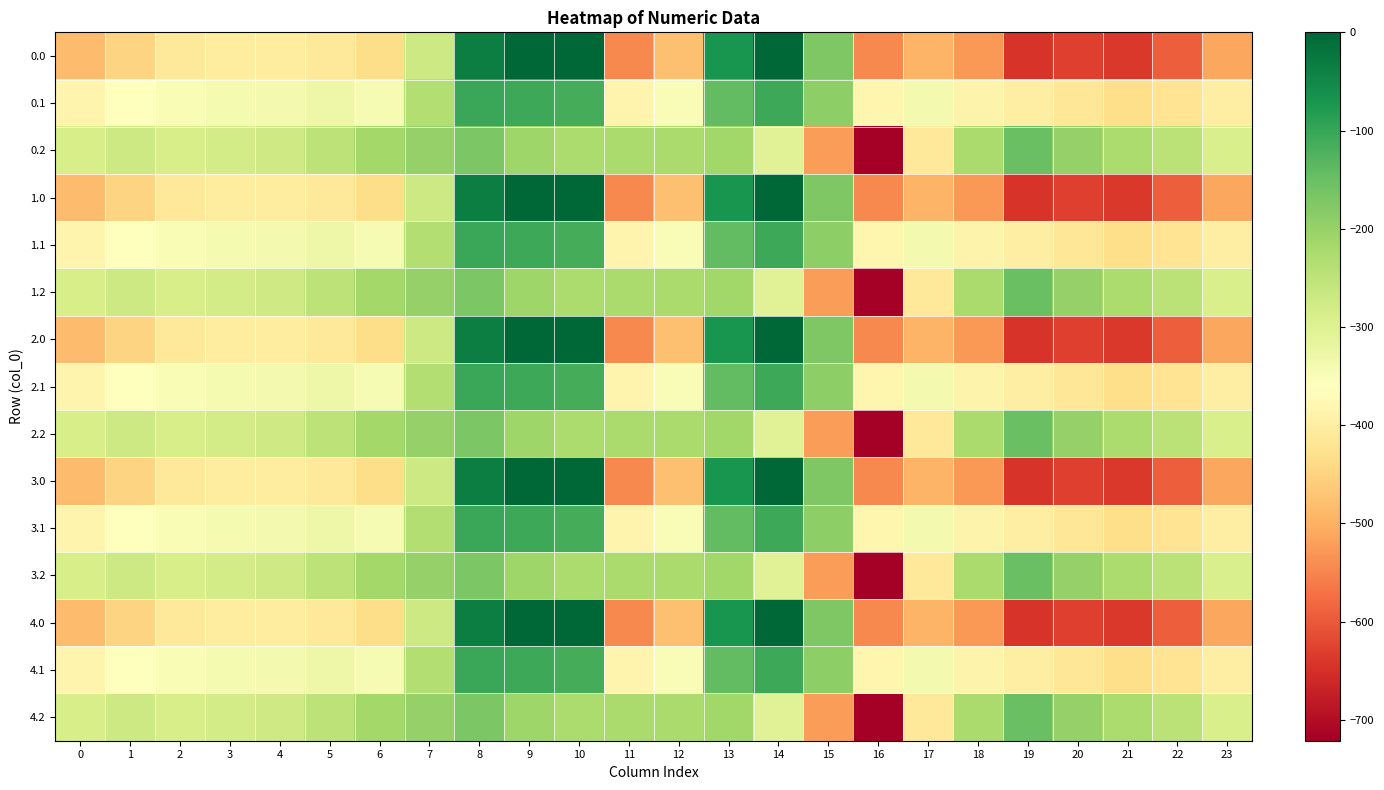

At which category does the chart reach its minimum across all series?

16